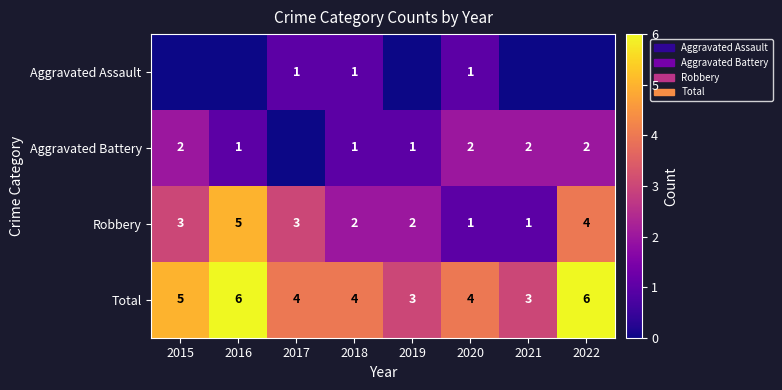

Count the Total values in the range 4 to 6.

6